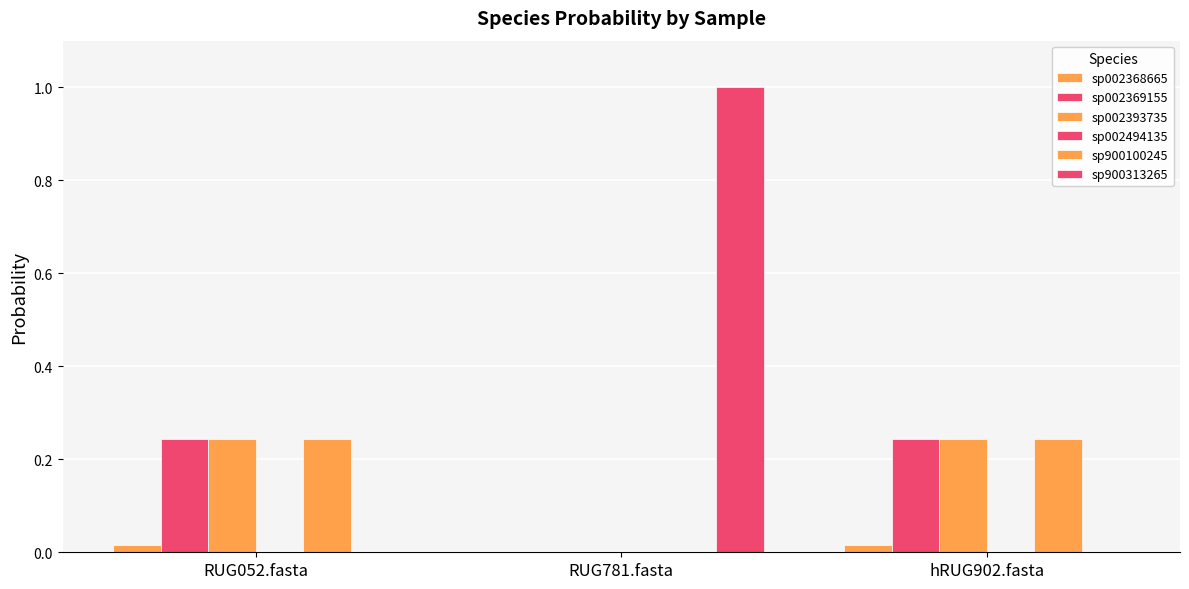

What is the spread (max minus min) of values at RUG781.fasta?

1.0